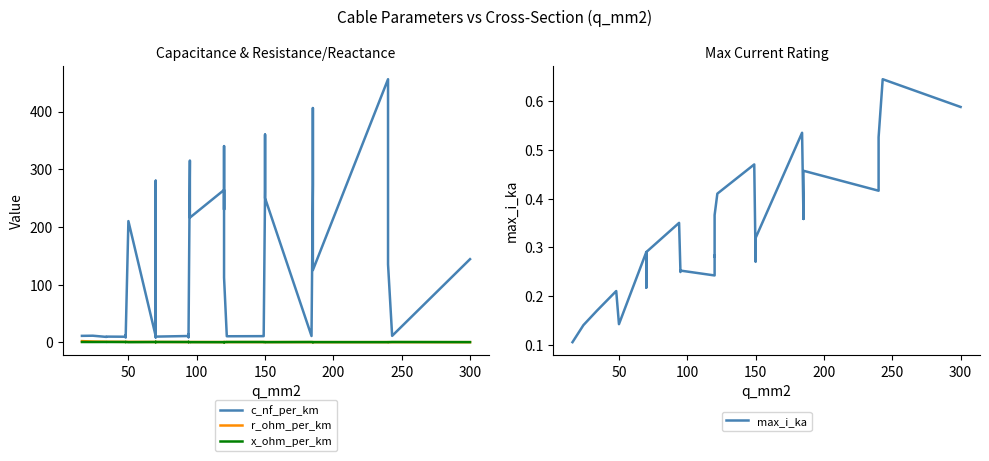

What is the maximum value for max_i_ka?

0.6